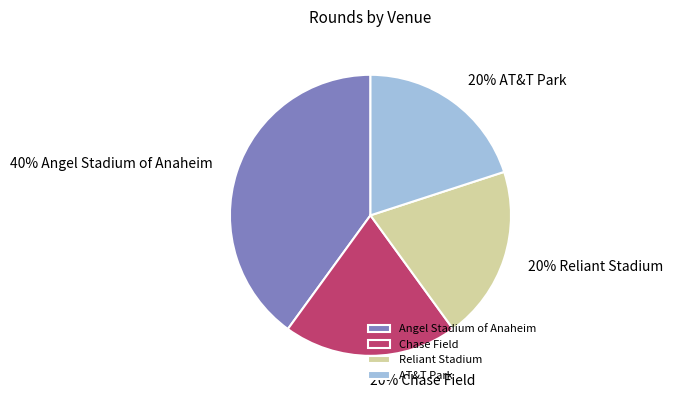

To the nearest percent, what percentage of the pie is Reliant Stadium?

20%